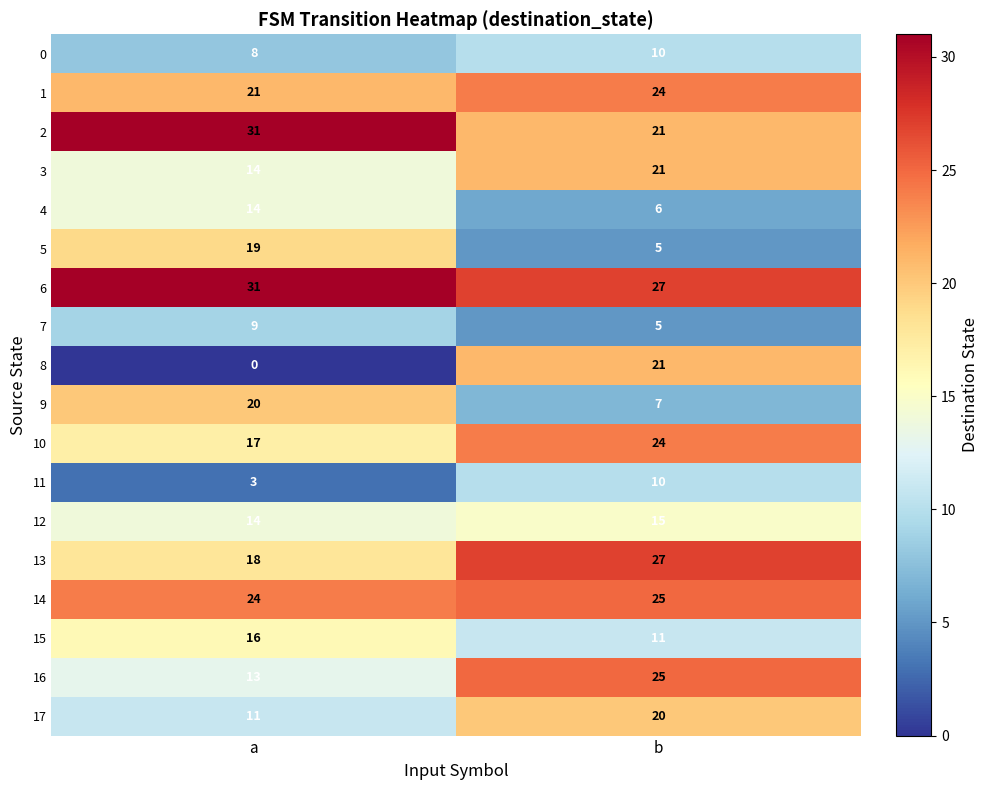

Count the number of categories in the chart.

2